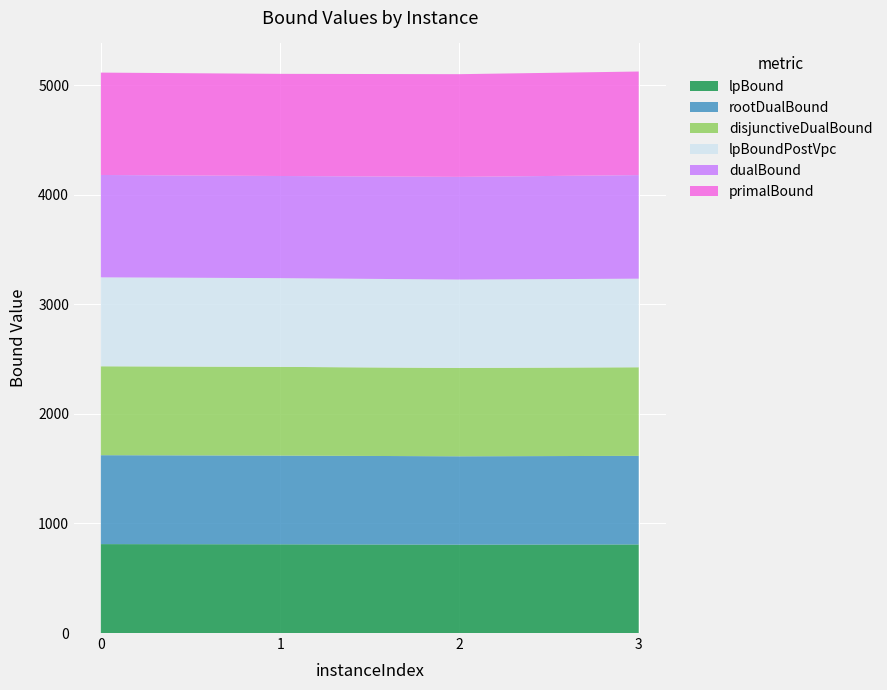

Reading left to right, list all the values displayed in this chart.

lpBound: 0=811.3	1=809.4	2=806.2	3=808.3
disjunctiveDualBound: 0=811.3	1=809.4	2=806.2	3=808.3
lpBoundPostVpc: 0=811.3	1=809.4	2=806.2	3=808.3
rootDualBound: 0=811.3	1=809.4	2=806.2	3=808.3
dualBound: 0=934.0	1=932.0	2=937.0	3=945.0
primalBound: 0=934.0	1=932.0	2=937.0	3=945.0